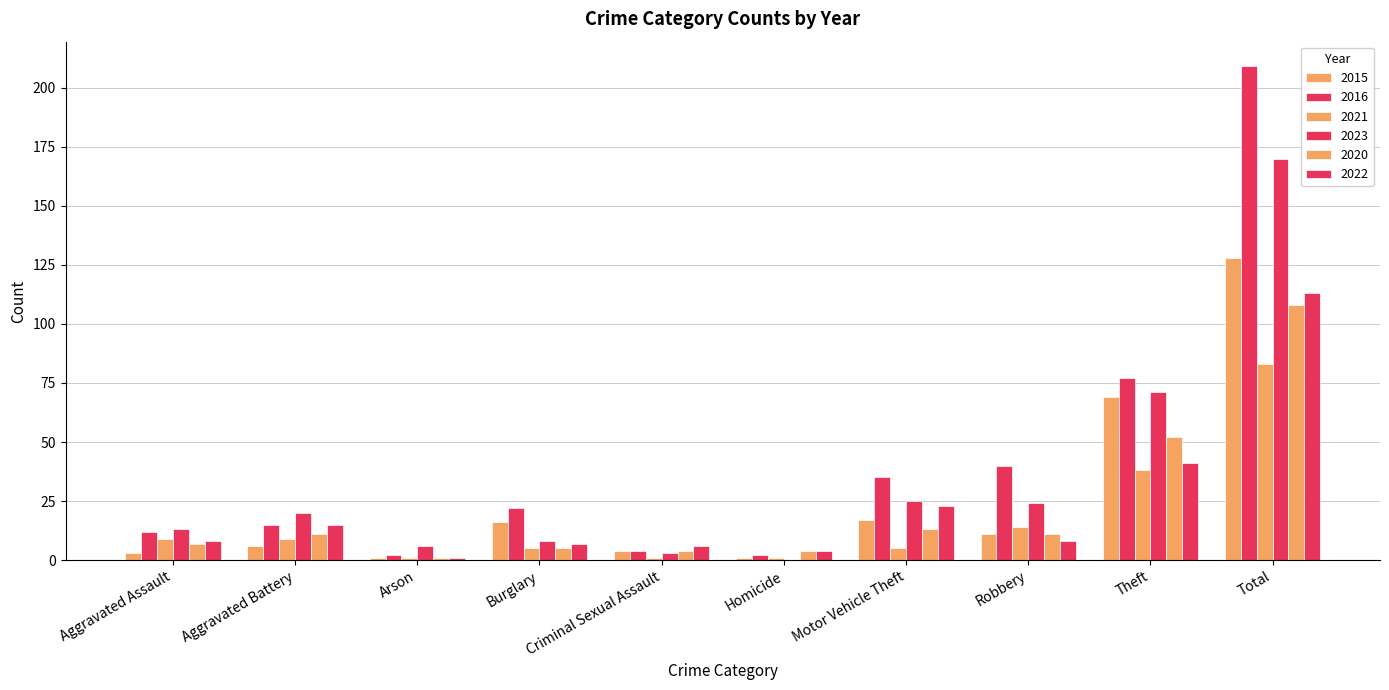

Count the number of categories in the chart.

10